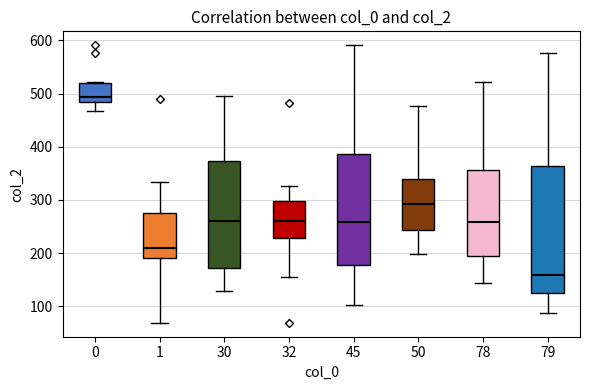

Which box has the lowest median line?

79